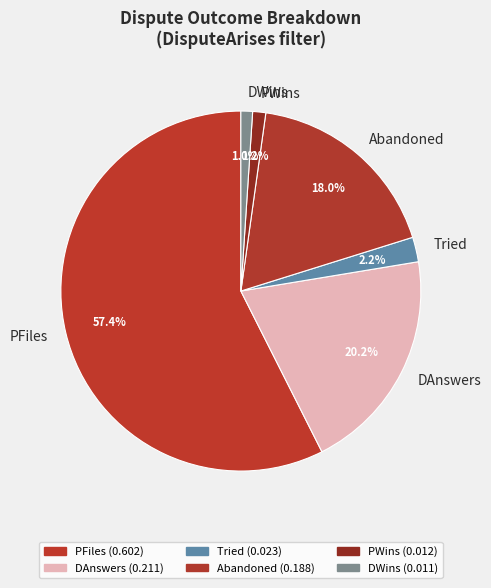

To the nearest percent, what percentage of the pie is PFiles?

57%